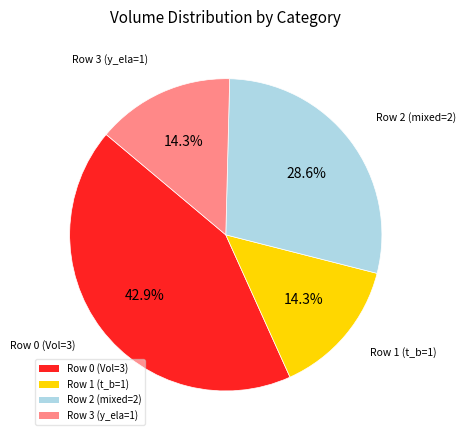

Combined, do Row 2 (mixed=2) and Row 0 (Vol=3) account for over 50%?

Yes